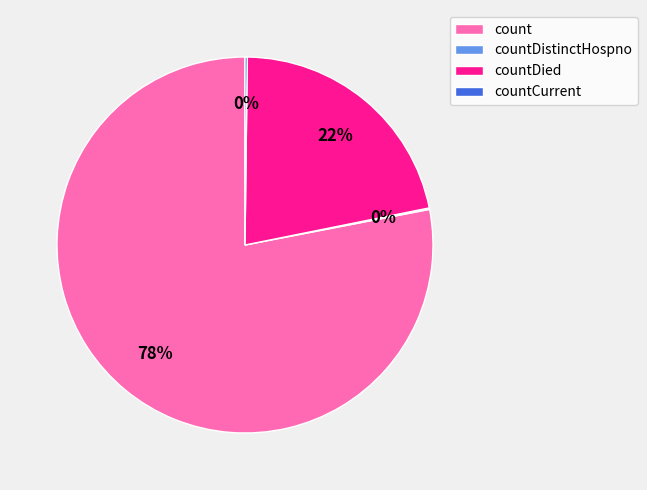

To the nearest percent, what percentage of the pie is countDied?

22%